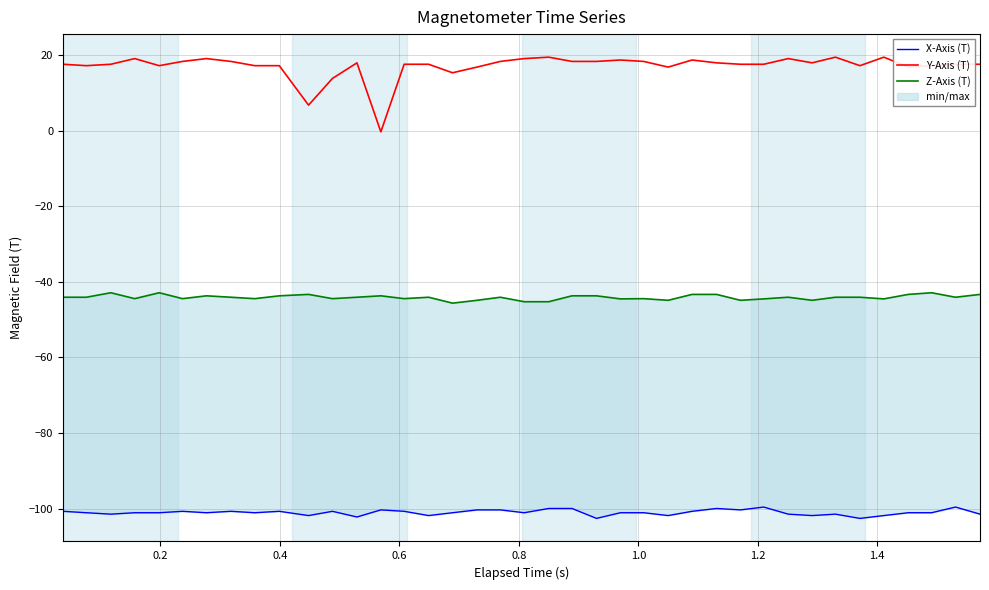

How many lines are shown in the chart?

3